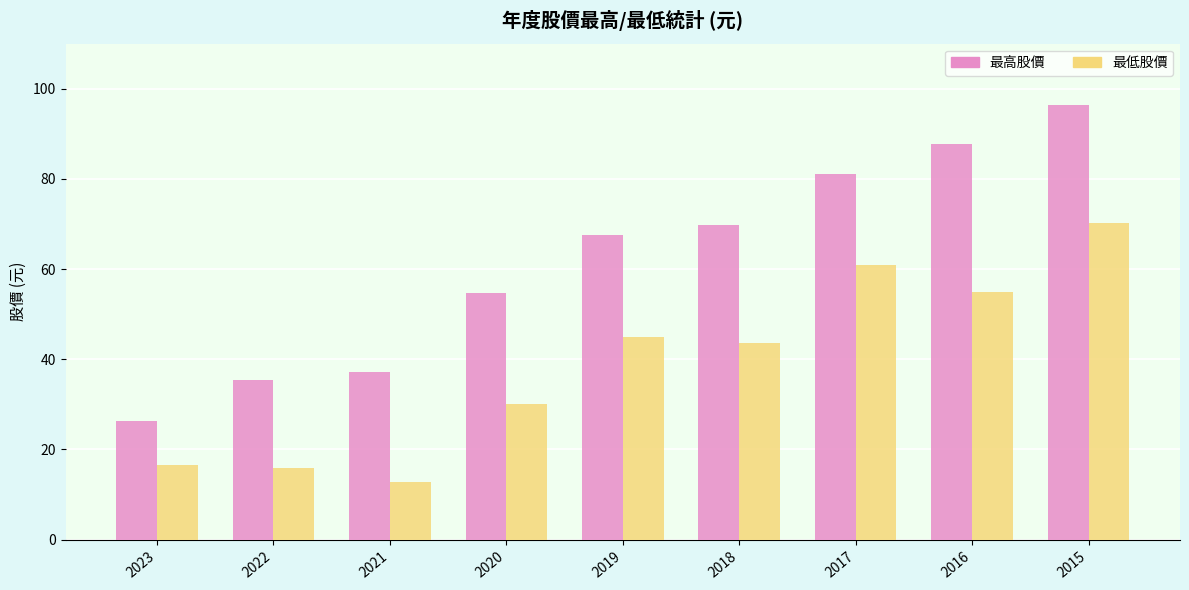

Is it true that 最低股價 equals 118.5 at 2015?

False